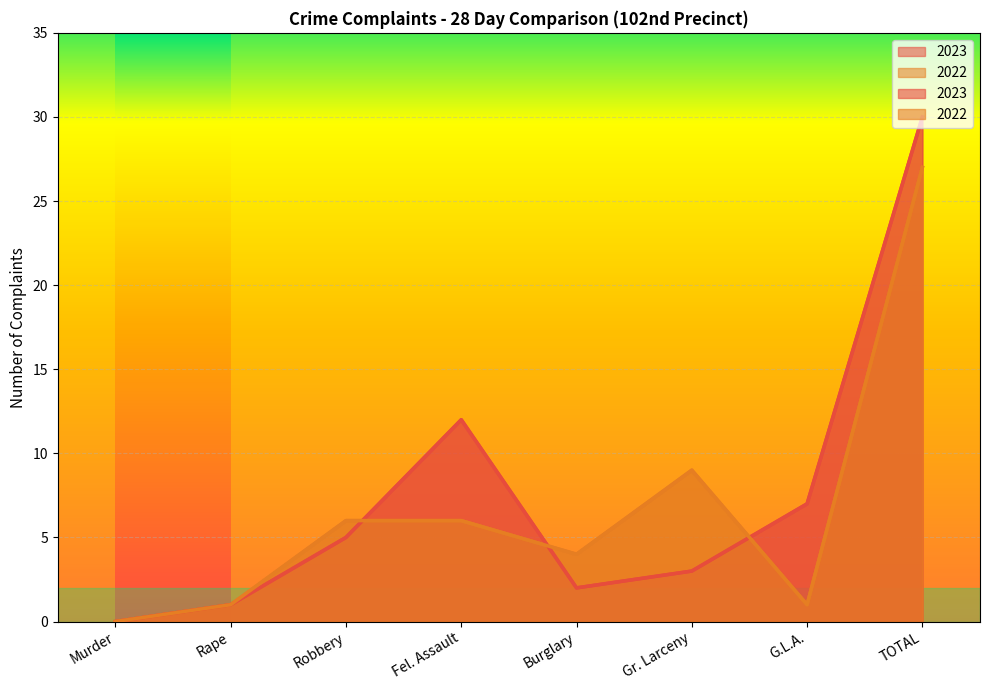

Between Fel. Assault and G.L.A., which series saw the biggest shift?

2023